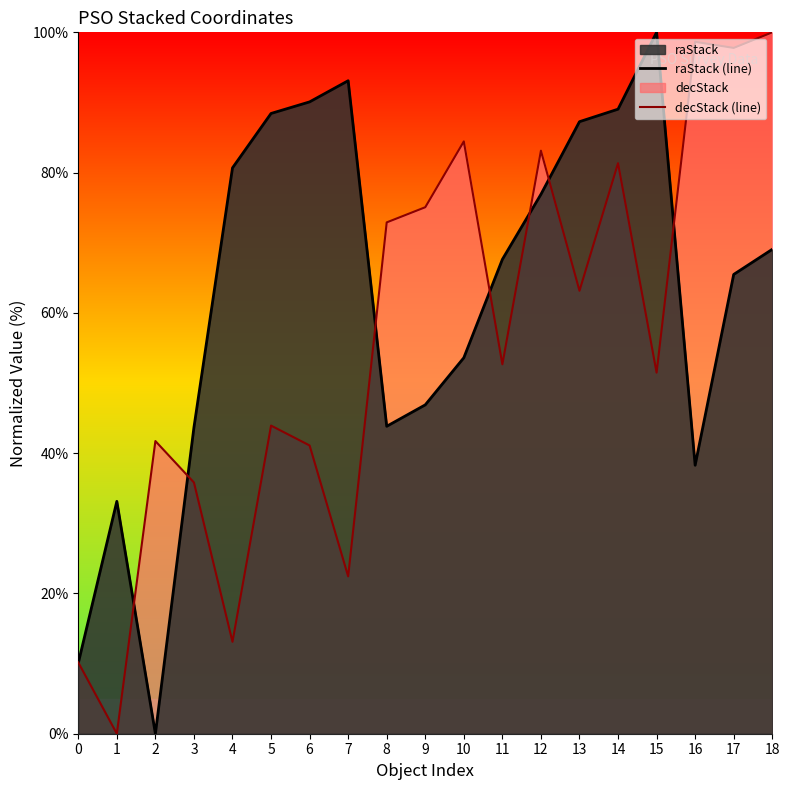

Which series has the largest Y range (max minus min)?

raStack (line)